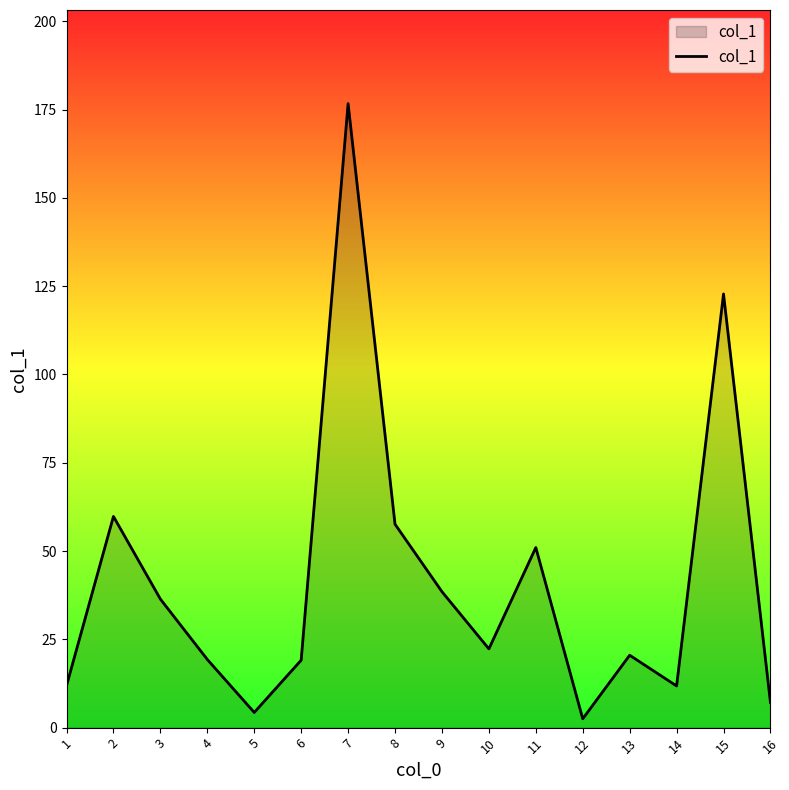

What is the difference between the maximum and minimum values?

174.2